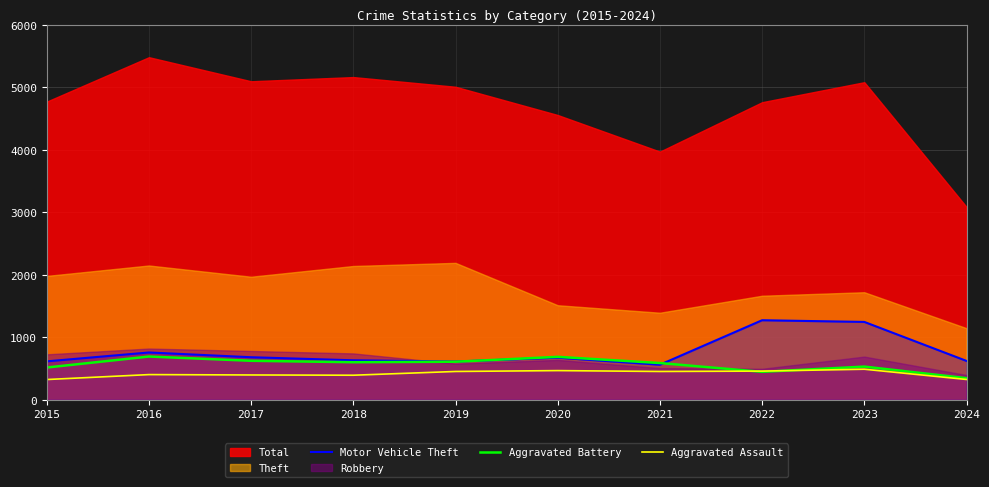

Where is the first local maximum for Aggravated Battery?

2016